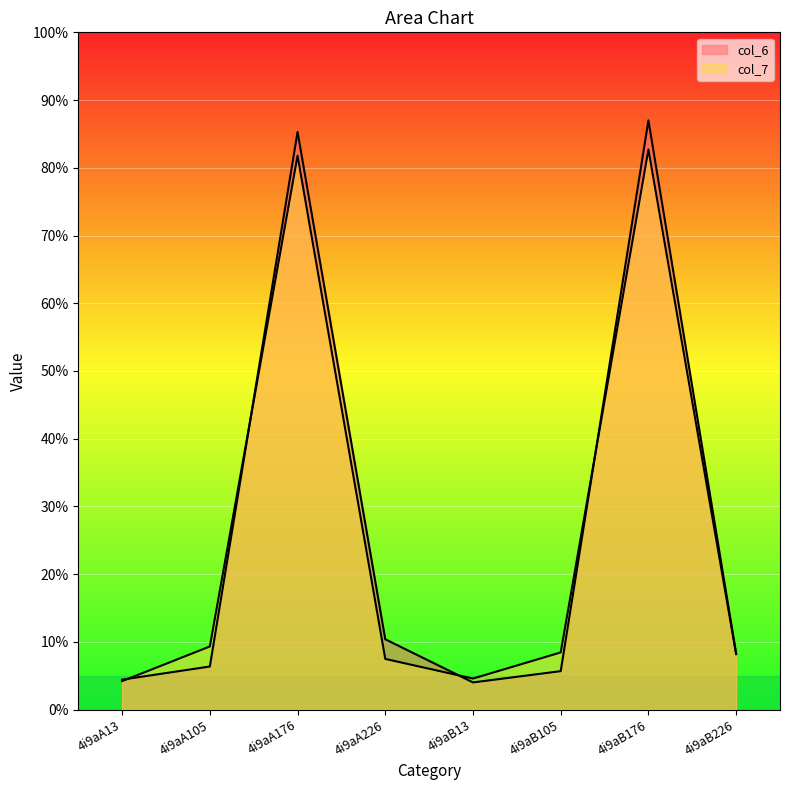

Reading left to right, extract all data points from this chart.

col_6 line: 4.4	6.4	85.3	10.4	4.0	5.7	87.0	8.3
col_7 line: 4.2	9.3	81.8	7.5	4.6	8.4	82.7	8.2